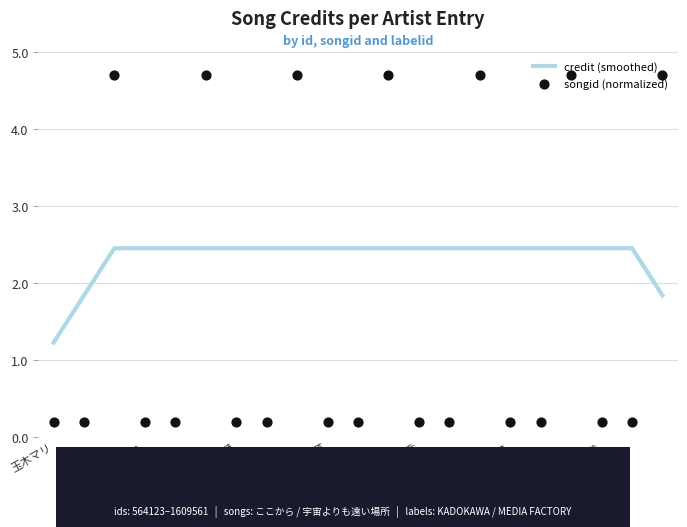

Which series has the widest spread of Y values?

songid (normalized)